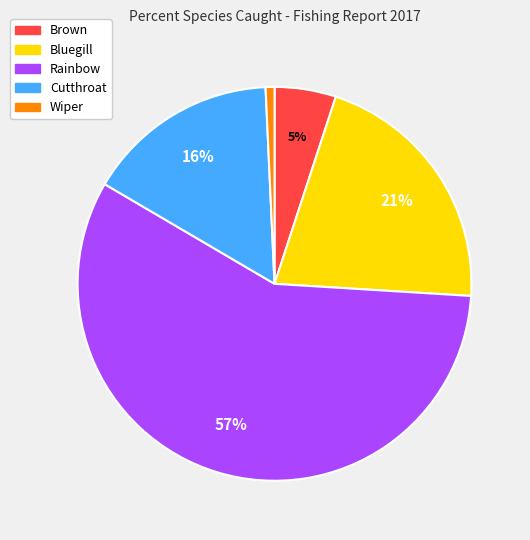

The Bluegill slice represents 14% of the pie. True or false?

False